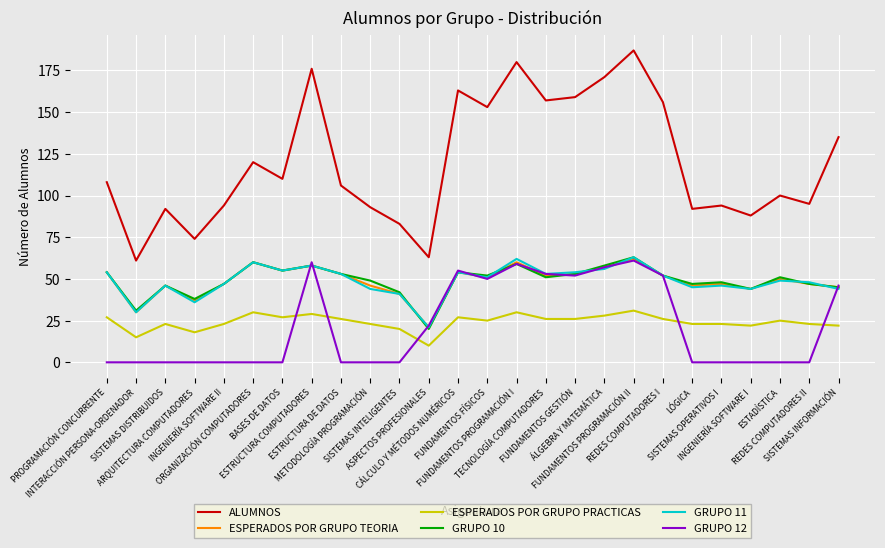

At which label does ESPERADOS POR GRUPO PRACTICAS first exceed 25?

PROGRAMACIÓN CONCURRENTE